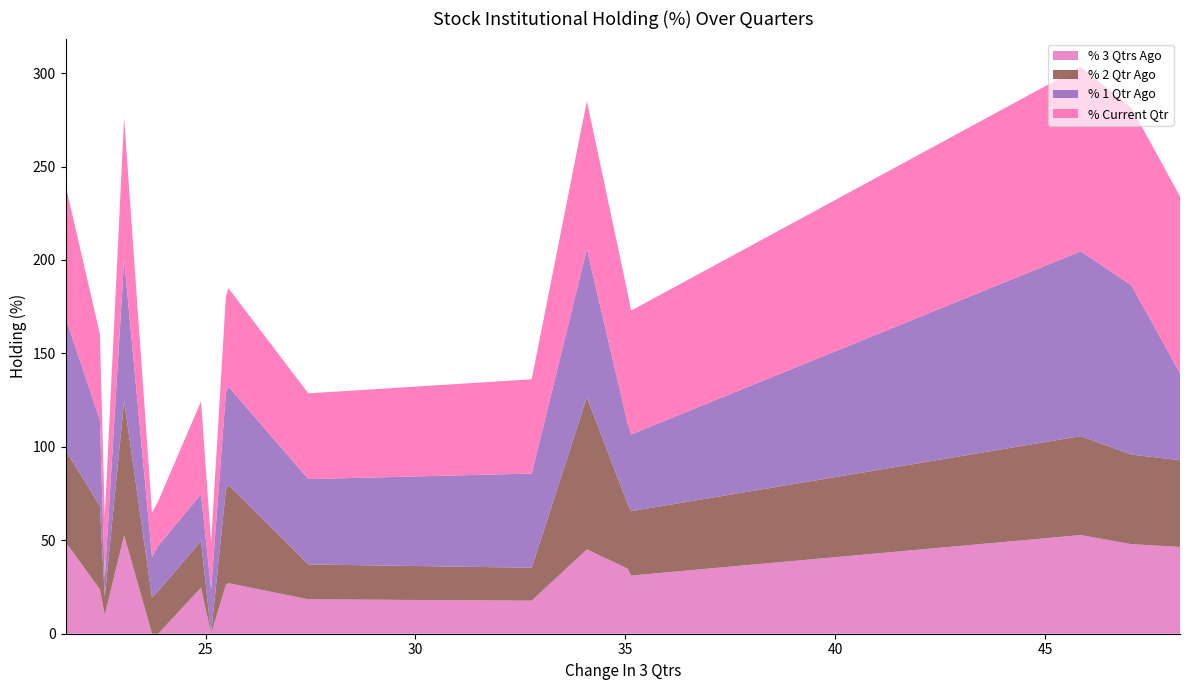

Reading left to right, extract all data points from this chart.

% 3 Qtrs Ago: TAKE=46.4	SHANTI=47.9	LCCINFOTEC=52.8	AGSTRA=31.1	SADHNANIQ=34.9	NITCO=45.1	WENDT=17.7	CAPTRUST=18.4	NINSYS=27.1	WINDMACHIN=26.1	INDOFARM=0.0	EIMCOELECO=24.7	SGLTL=0.0	QUADFUTURE=0.0	TARAPUR=52.7	UTIAMC=10.1	RUCHINFRA=23.7	SABEVENTS=49.0
% 2 Qtr Ago: TAKE=46.4	SHANTI=47.9	LCCINFOTEC=52.9	AGSTRA=34.4	SADHNANIQ=34.8	NITCO=81.4	WENDT=17.6	CAPTRUST=18.7	NINSYS=52.6	WINDMACHIN=50.8	INDOFARM=0.0	EIMCOELECO=24.9	SGLTL=22.8	QUADFUTURE=19.4	TARAPUR=72.0	UTIAMC=9.6	RUCHINFRA=44.5	SABEVENTS=49.2
% 1 Qtr Ago: TAKE=46.5	SHANTI=90.5	LCCINFOTEC=98.9	AGSTRA=41.1	SADHNANIQ=43.2	NITCO=79.3	WENDT=50.4	CAPTRUST=45.7	NINSYS=52.6	WINDMACHIN=51.8	INDOFARM=23.8	EIMCOELECO=25.2	SGLTL=24.2	QUADFUTURE=21.7	TARAPUR=75.7	UTIAMC=10.1	RUCHINFRA=46.2	SABEVENTS=70.7
% Current Qtr: TAKE=94.7	SHANTI=95.0	LCCINFOTEC=98.7	AGSTRA=66.3	SADHNANIQ=69.9	NITCO=79.2	WENDT=50.4	CAPTRUST=45.9	NINSYS=52.6	WINDMACHIN=51.6	INDOFARM=25.1	EIMCOELECO=49.6	SGLTL=23.9	QUADFUTURE=23.7	TARAPUR=75.8	UTIAMC=32.7	RUCHINFRA=46.2	SABEVENTS=70.7